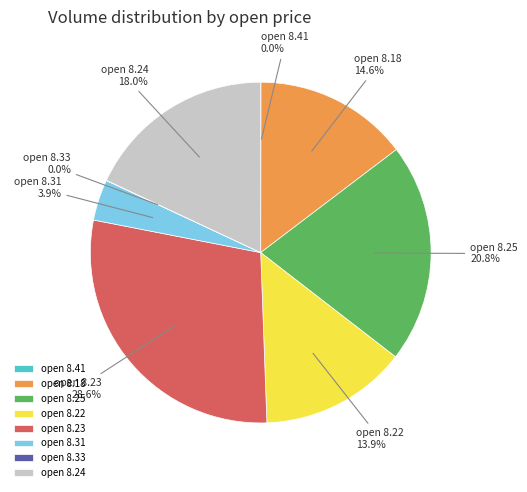

Is there any slice that represents more than half of the pie?

No